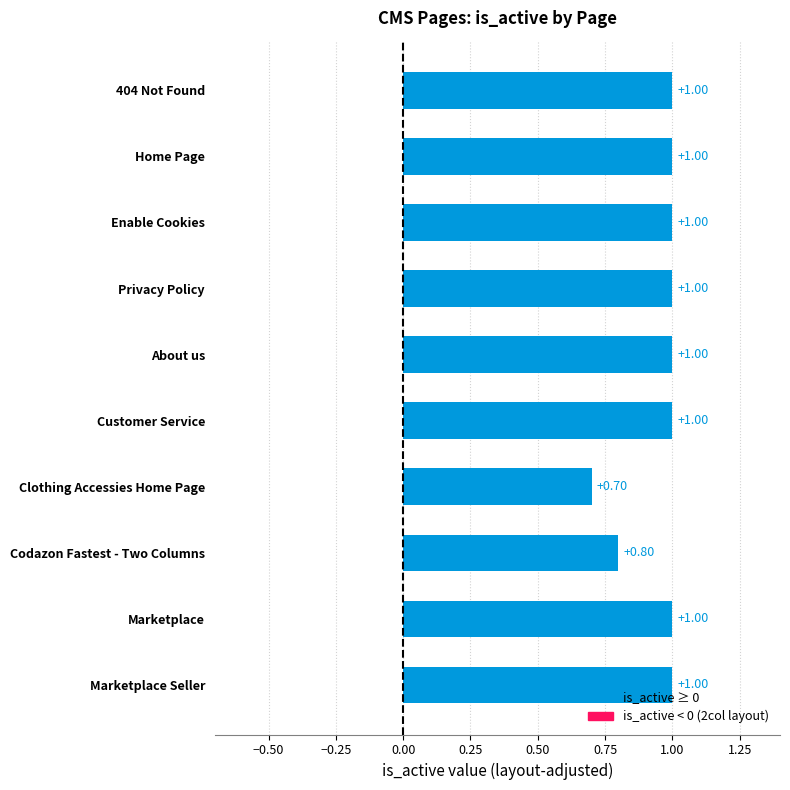

What is the difference between the maximum and second lowest values?

0.2